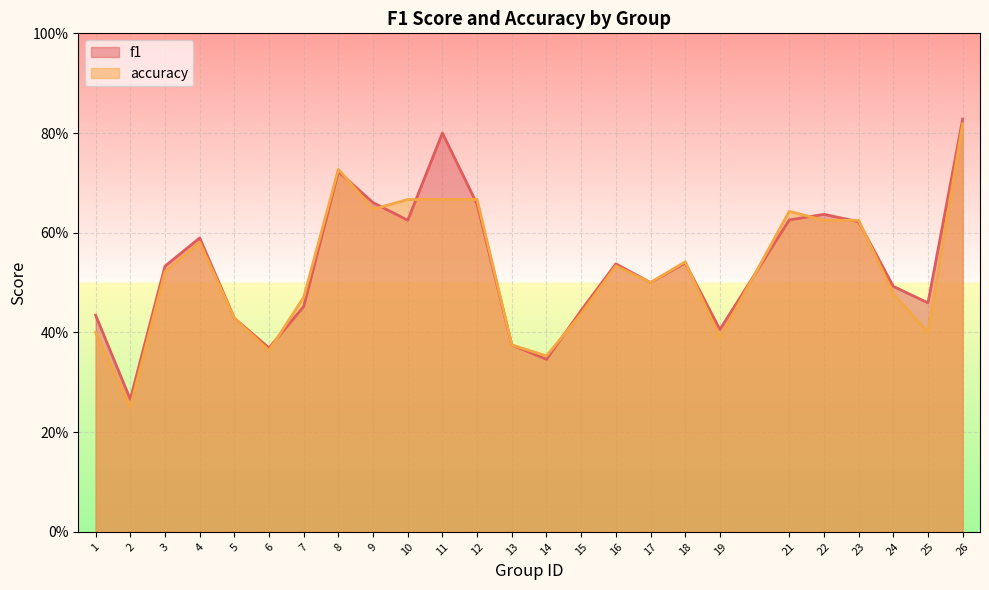

What is the difference between the accuracy values at 18 and 7?

0.1